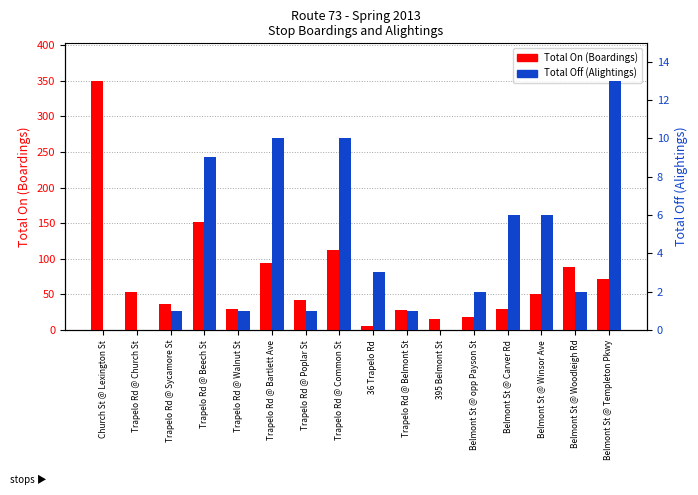

The Total Off series shows 2 at Trapelo Rd @ Belmont St. True or false?

False